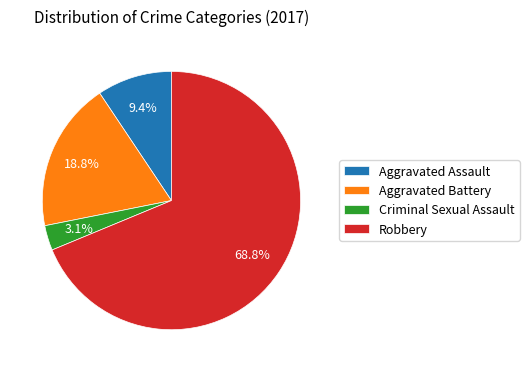

Do Robbery and Aggravated Battery together represent more than half of the pie?

Yes